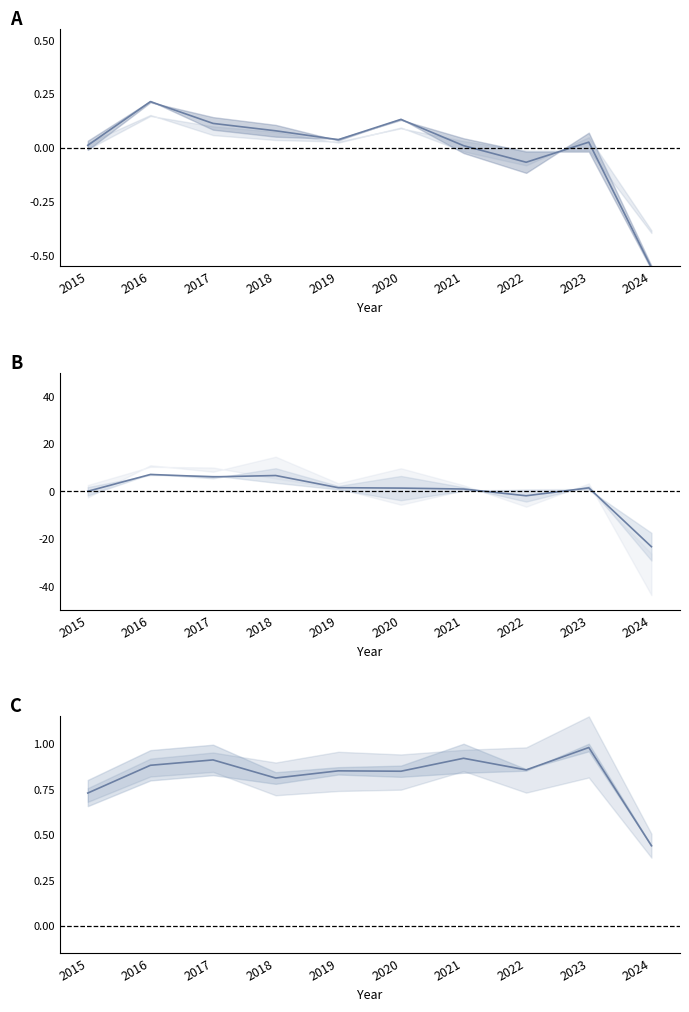

Which series has the largest total across all categories?

Grand Crossing / Chatham